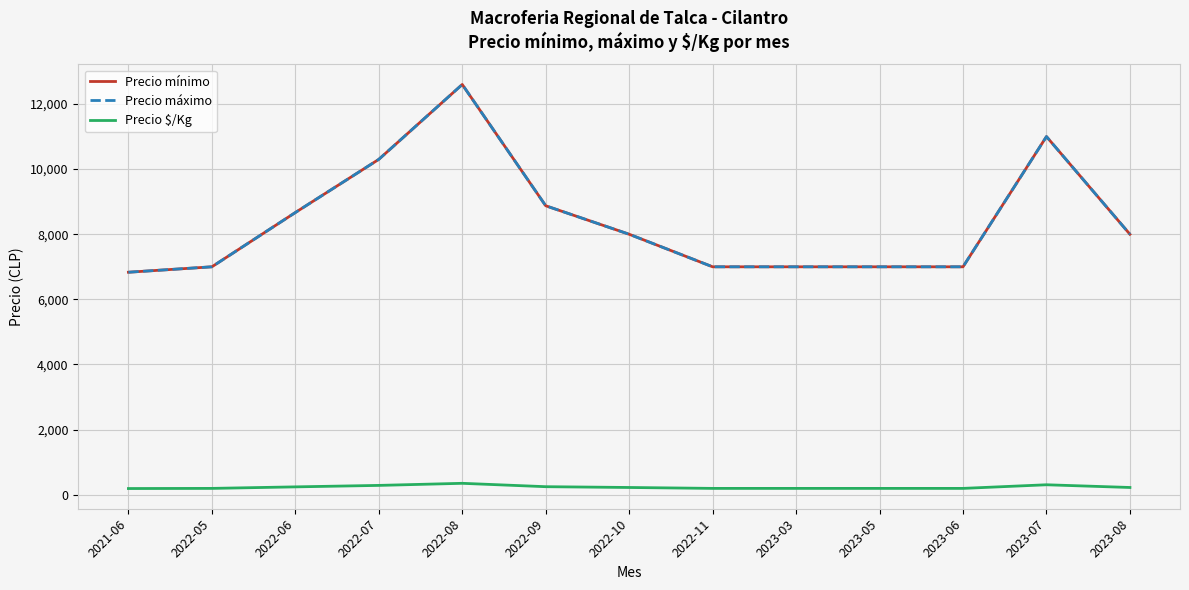

Is the value of Precio máximo at 2022-09 greater than the value of Precio mínimo at 2022-11?

Yes